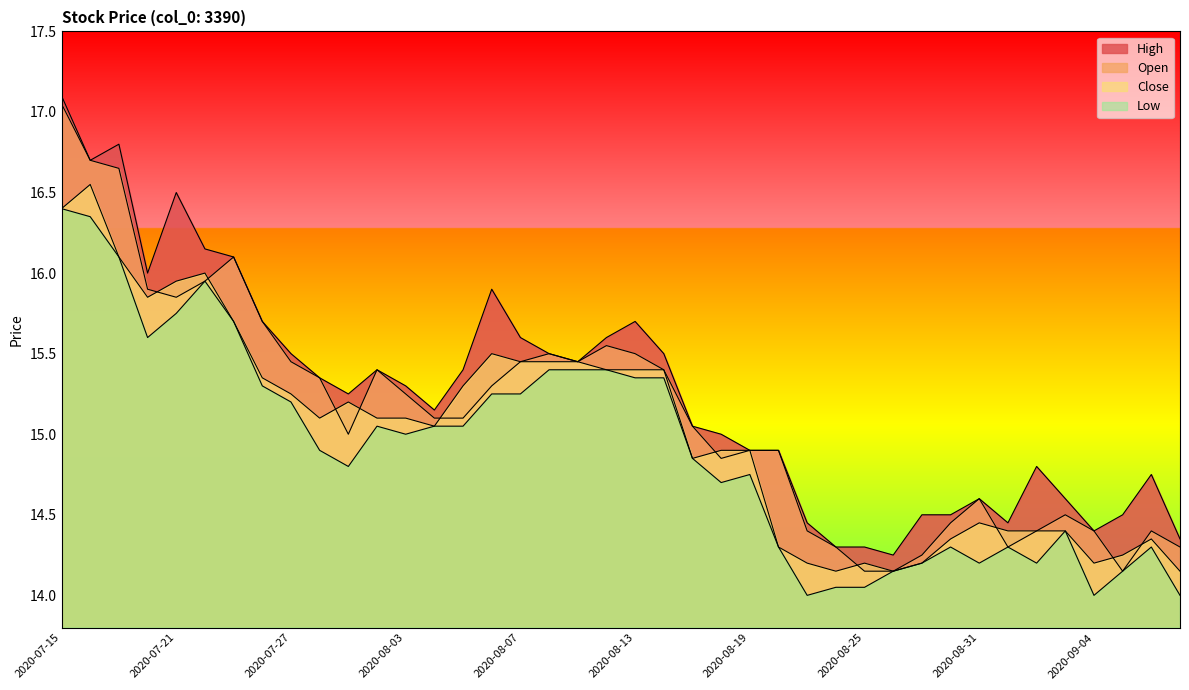

At which category does Low reach its first local peak?

2020-07-22